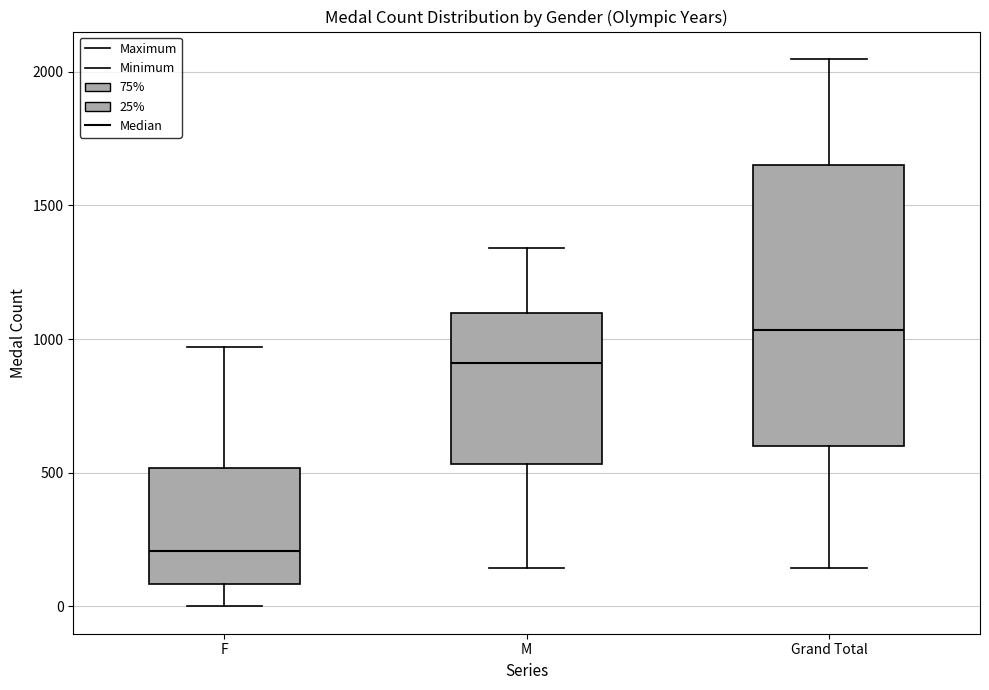

Which box has the lowest median line?

F